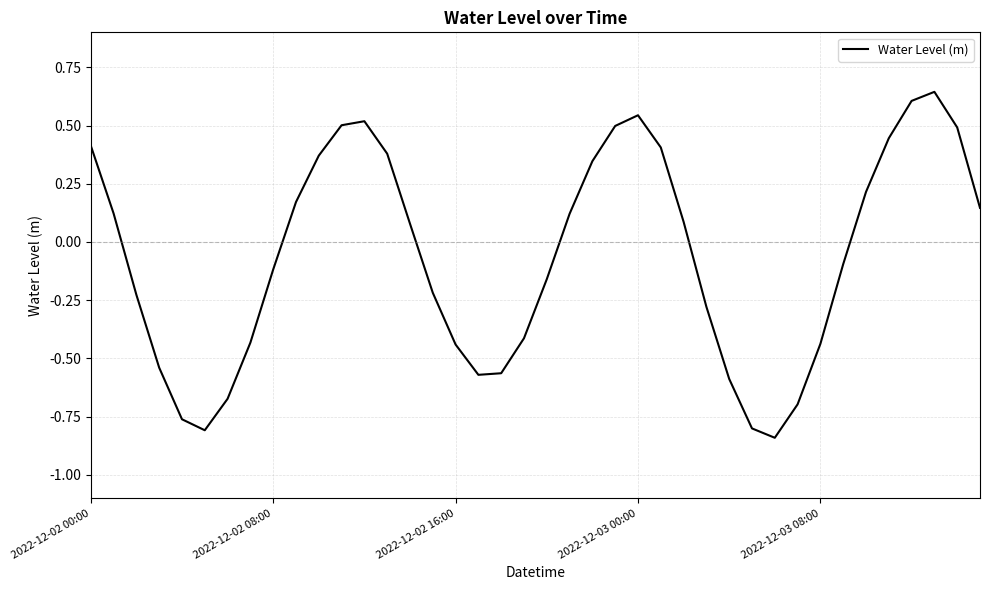

Does the chart display data point markers on the line(s)?

No